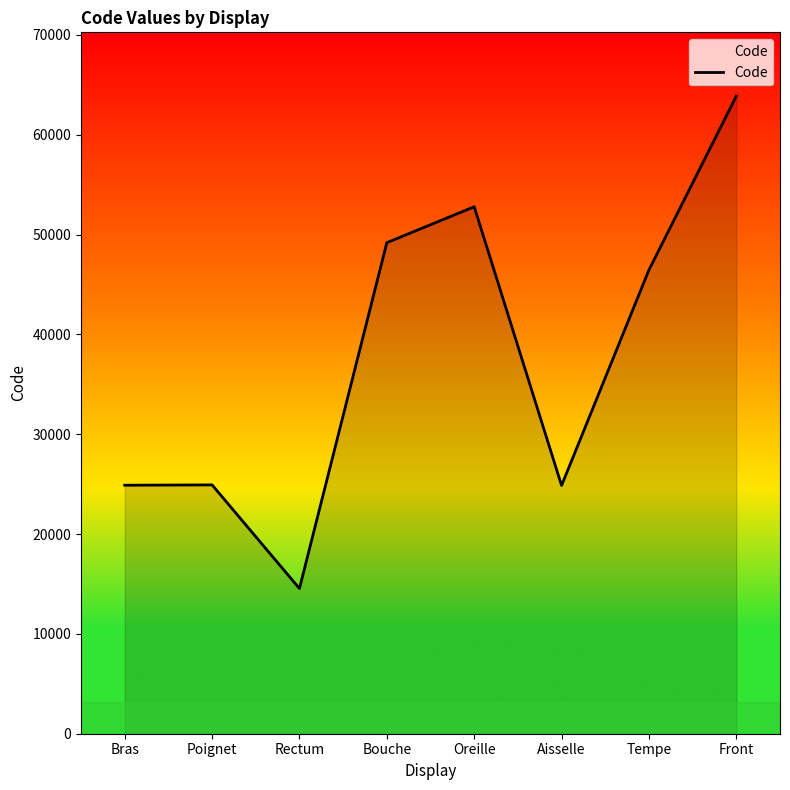

Does the chart have visible grid lines?

No